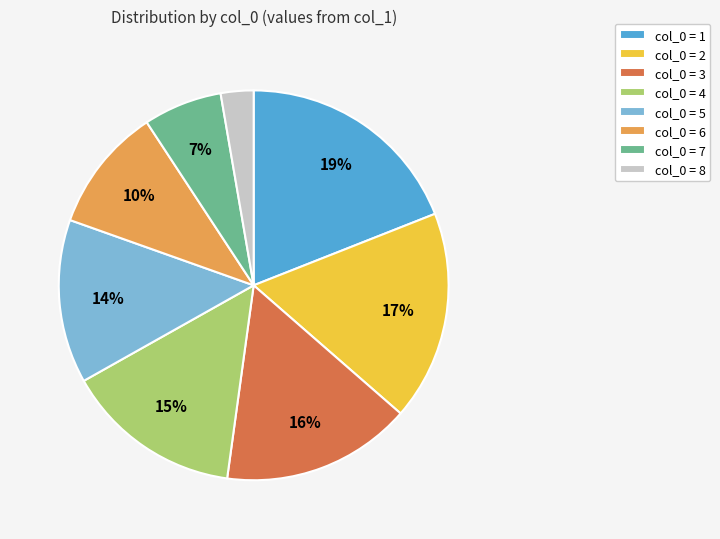

Which slice is the largest?

col_0 = 1